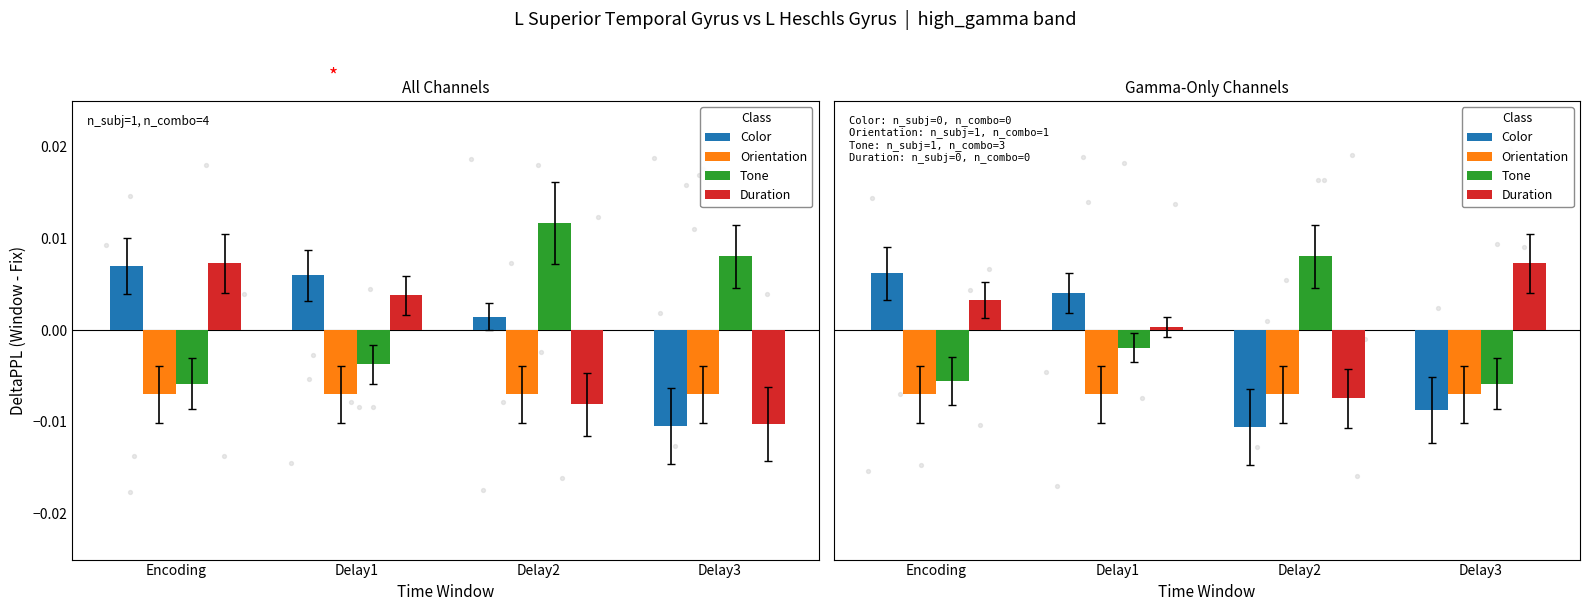

Which series reaches the minimum Y coordinate?

Color